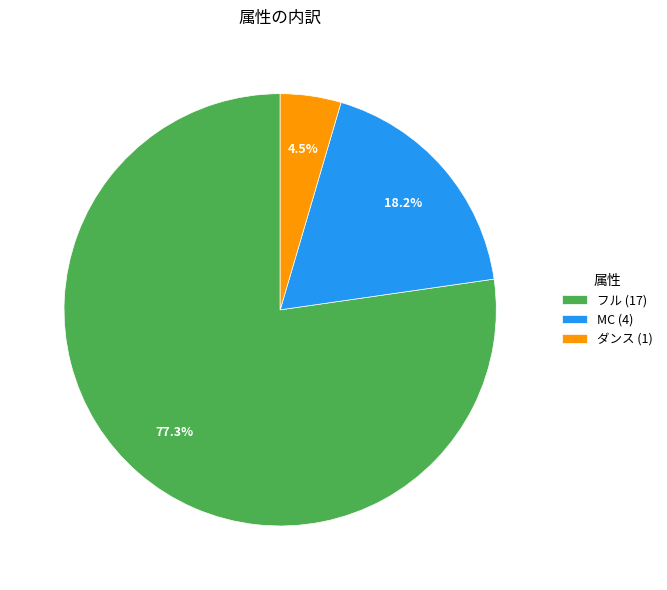

Approximately how many times larger is the value at MC (4) compared to ダンス (1)?

4.0